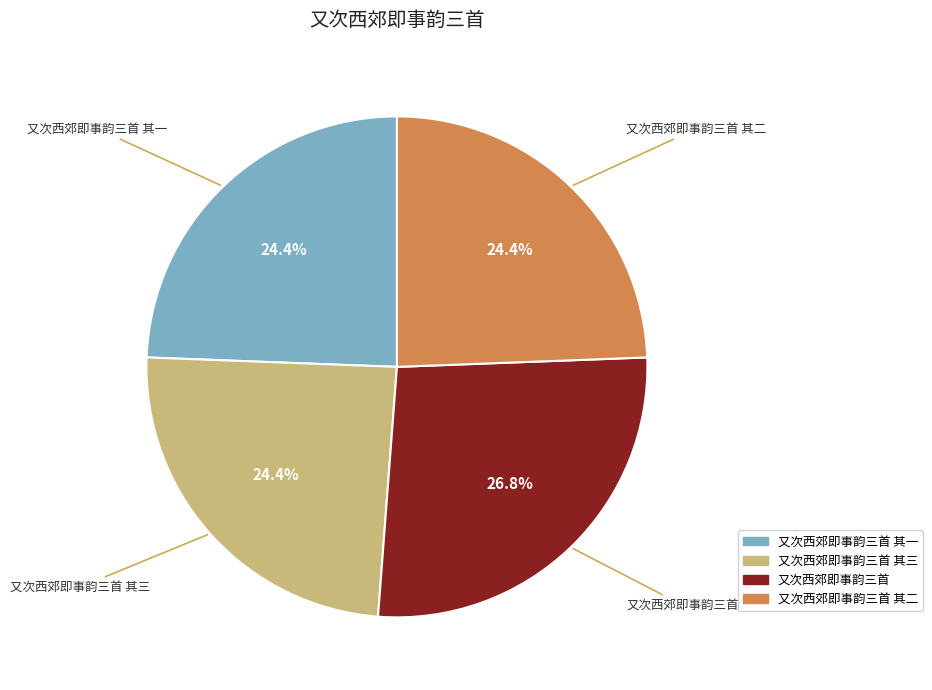

Does any single category account for the majority?

No